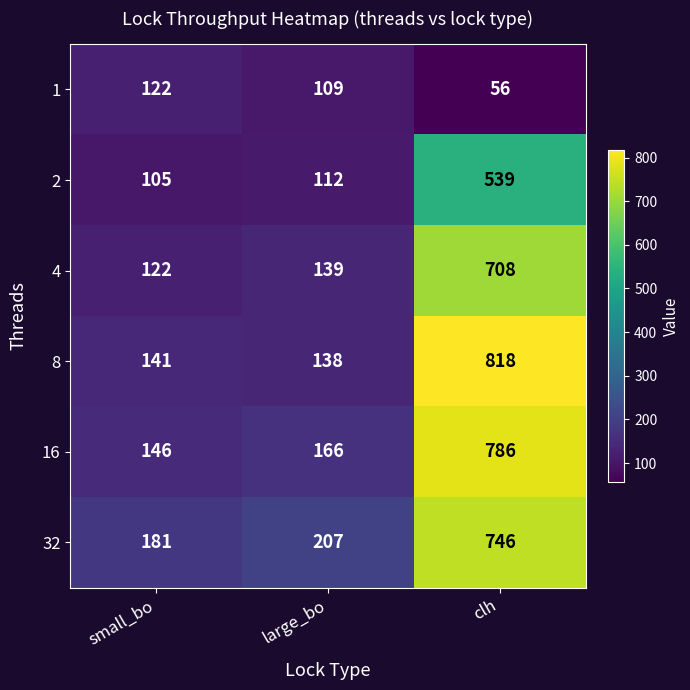

Which series has the widest spread of values?

8